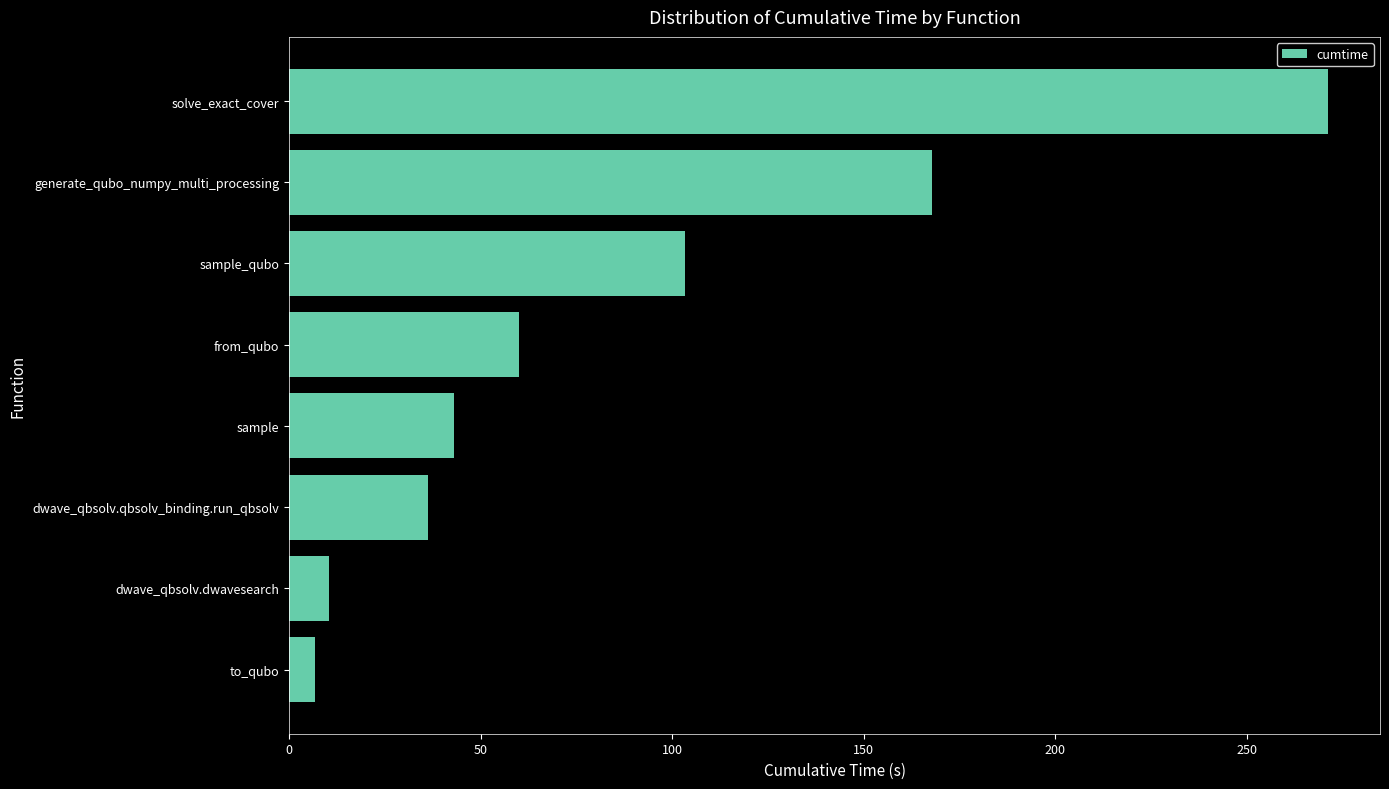

What is the difference between the second highest and second lowest values?

157.5